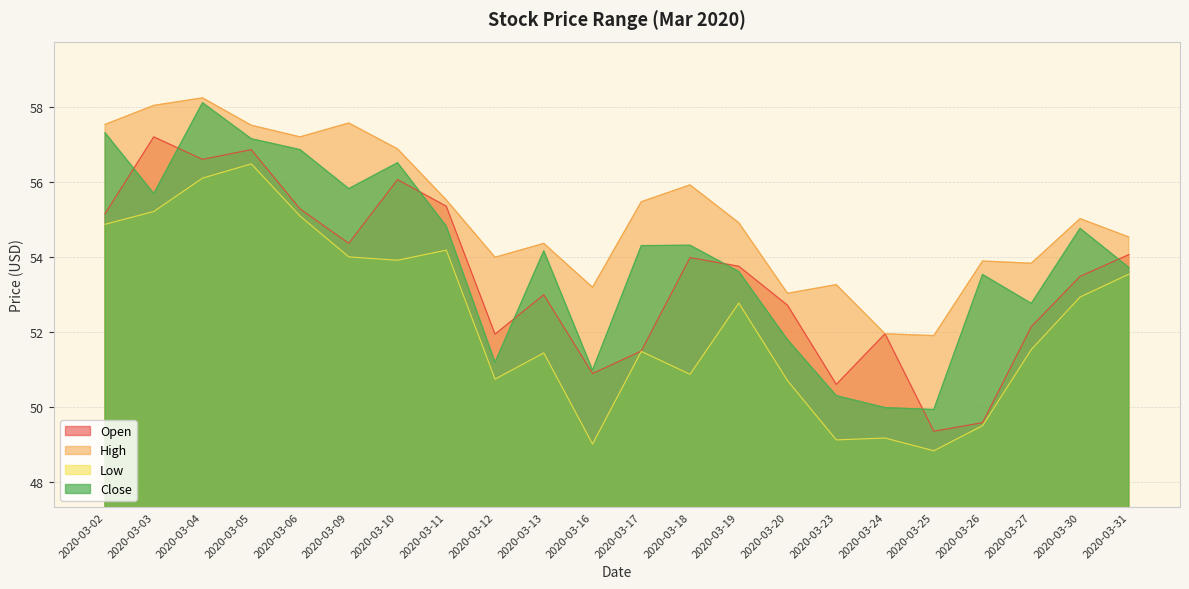

What is the value of the High point at the 22nd from the left?

54.5